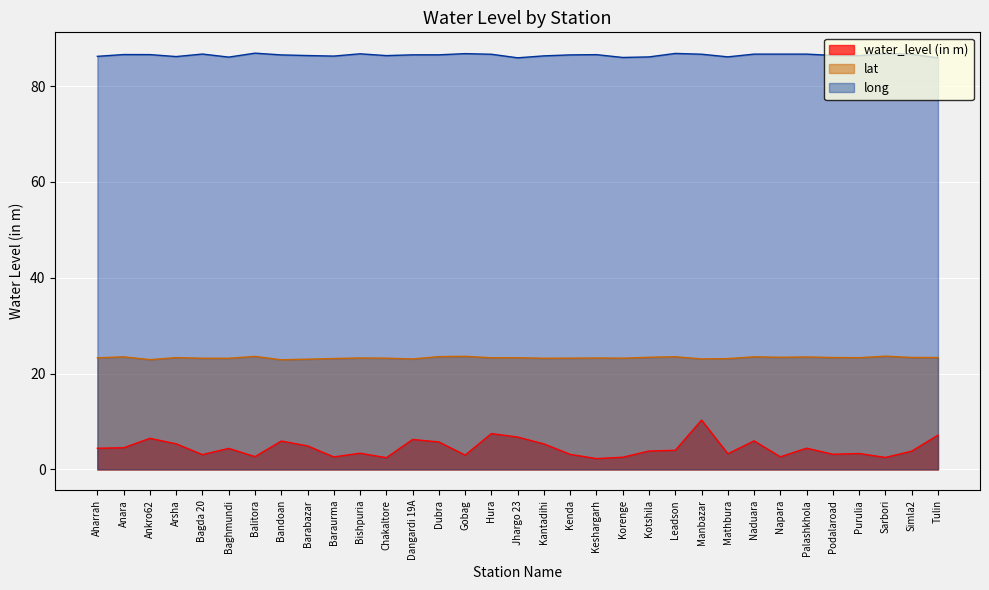

Is the value of long at Keshargarh greater than the value of lat at Baghmundi?

Yes